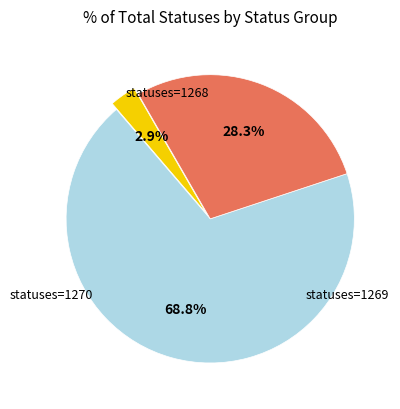

Is there a majority slice in this chart?

Yes